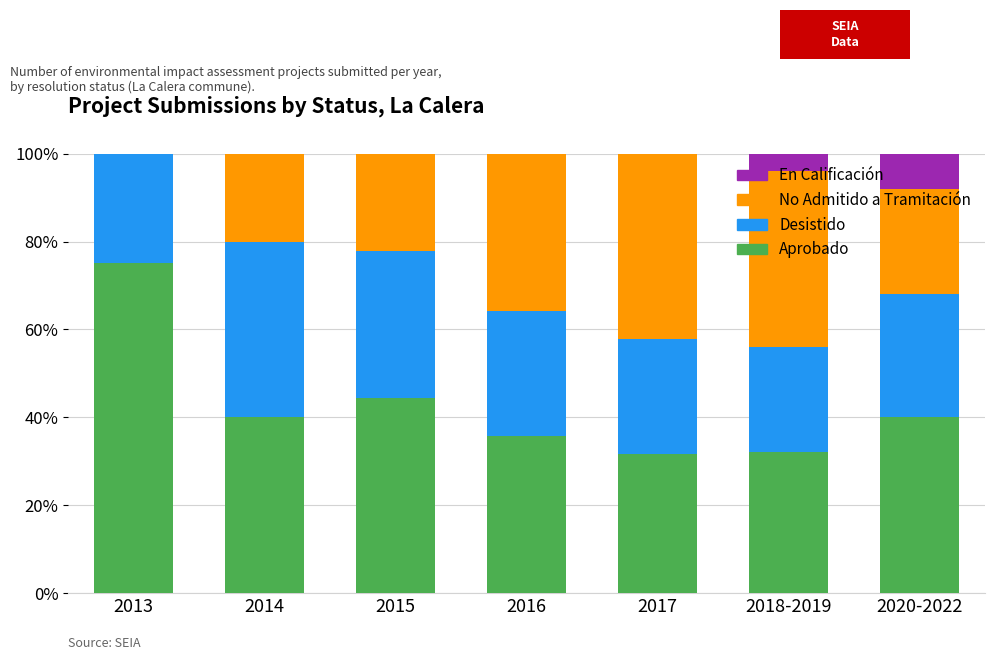

True or false: Aprobado has a value of 46.9 at 2017.

False